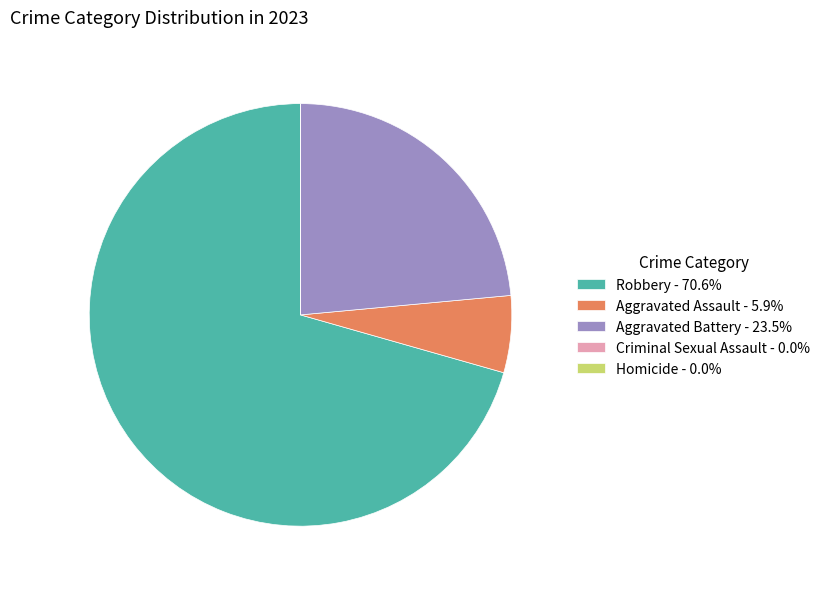

What is the largest slice in the pie chart?

Robbery